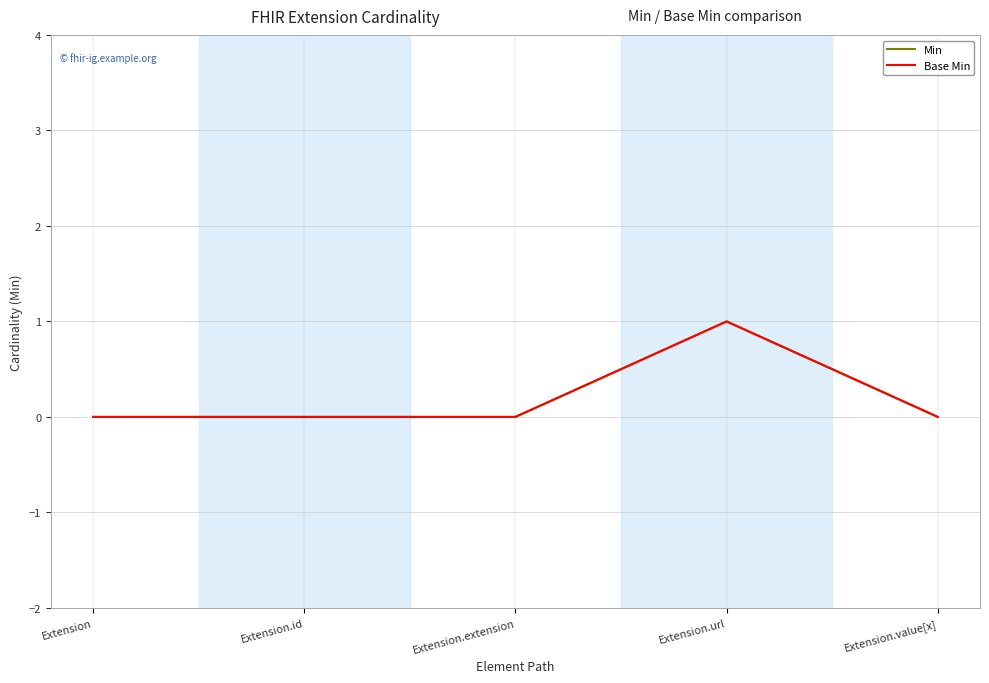

Does the chart have visible grid lines?

Yes